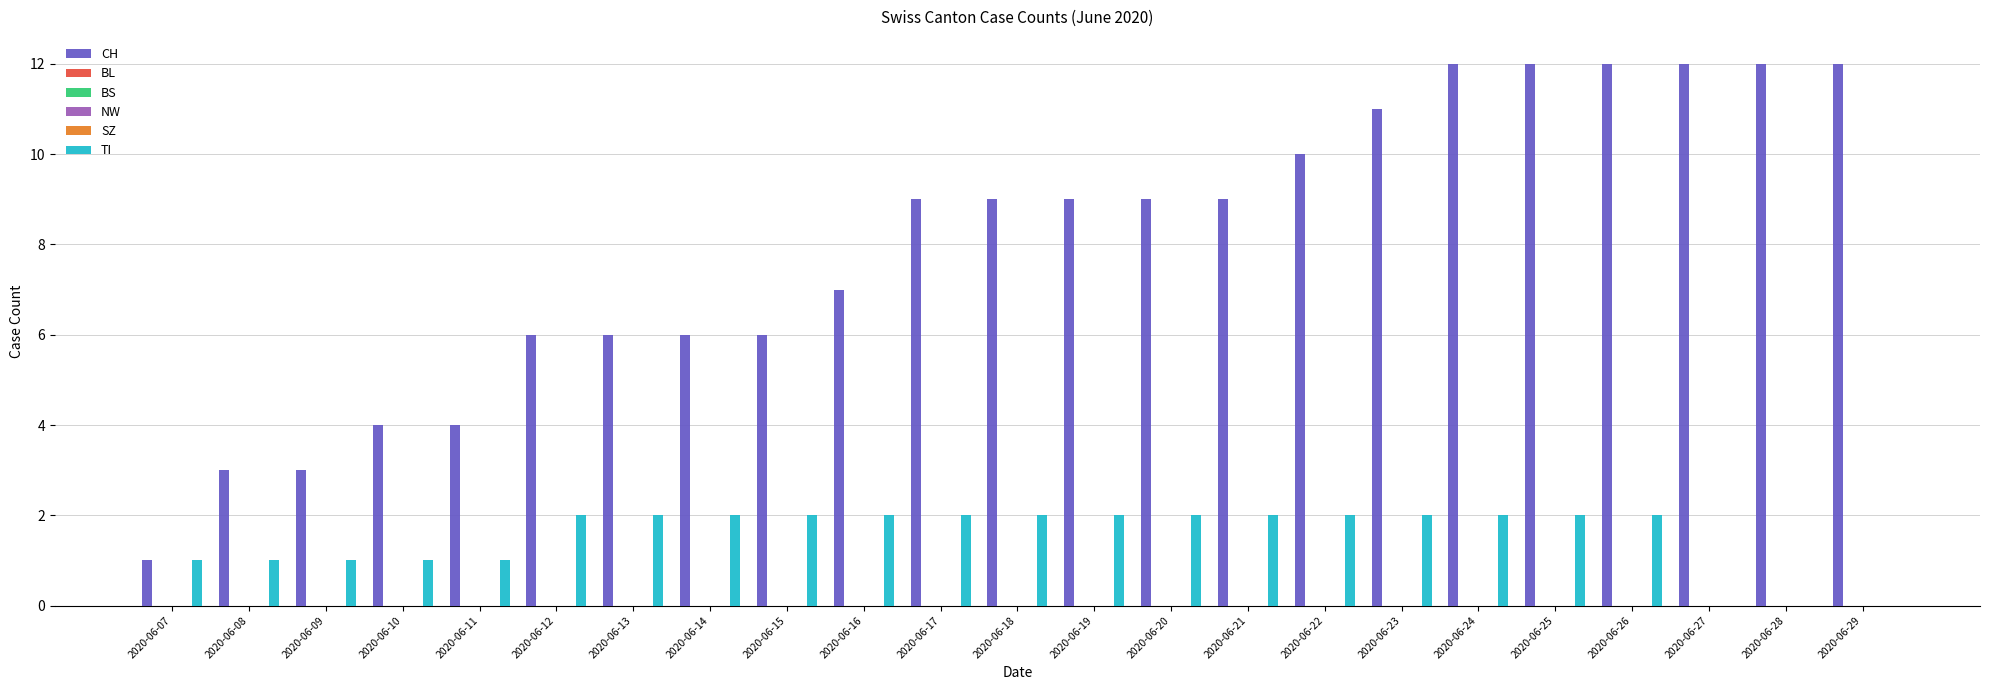

At how many categories does at least one series exceed 4?

18